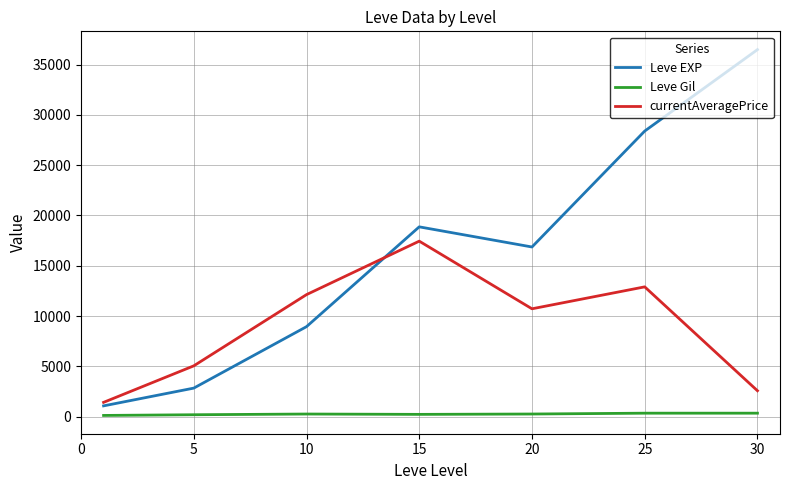

Which series has the widest spread of values?

Leve EXP